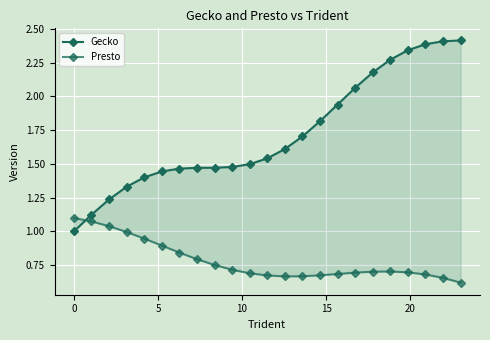

What is the highest value of the Gecko series?

2.4